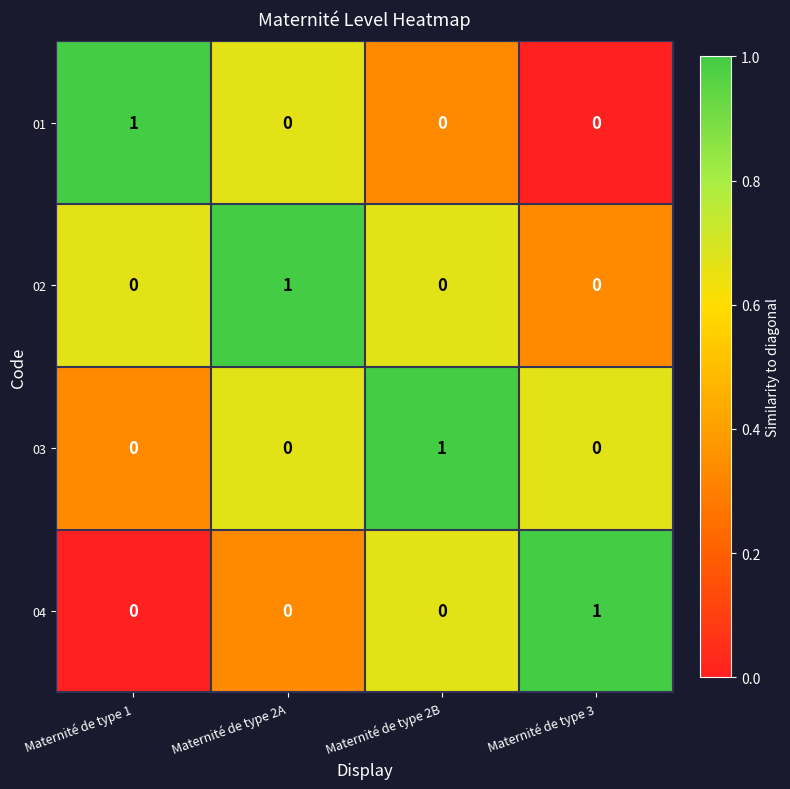

What is the total value across all series at Maternité de type 3?

1